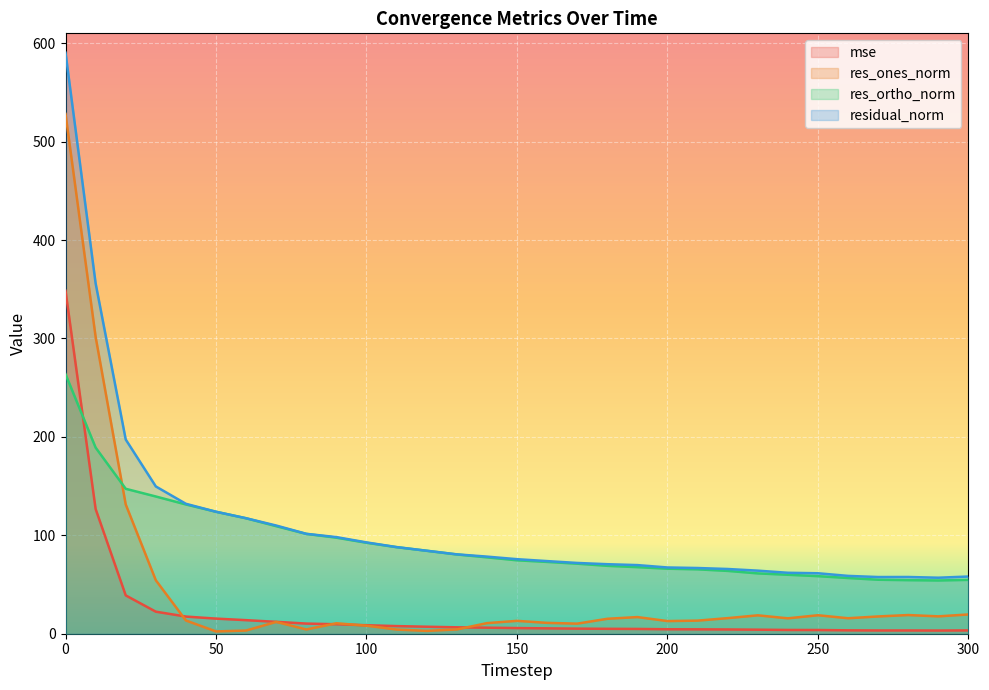

True or false: residual_norm and res_ones_norm cross at least once.

False